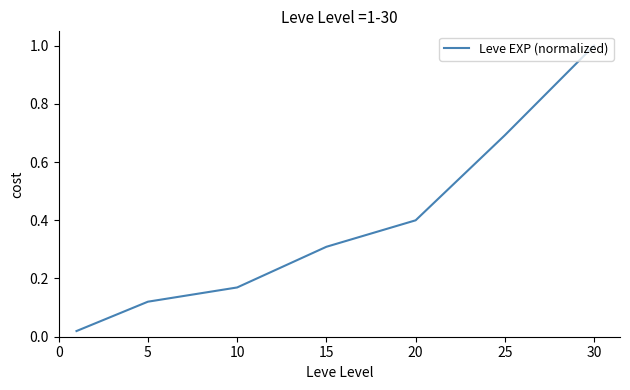

True or false: the data has more than 2 interior local peaks.

False